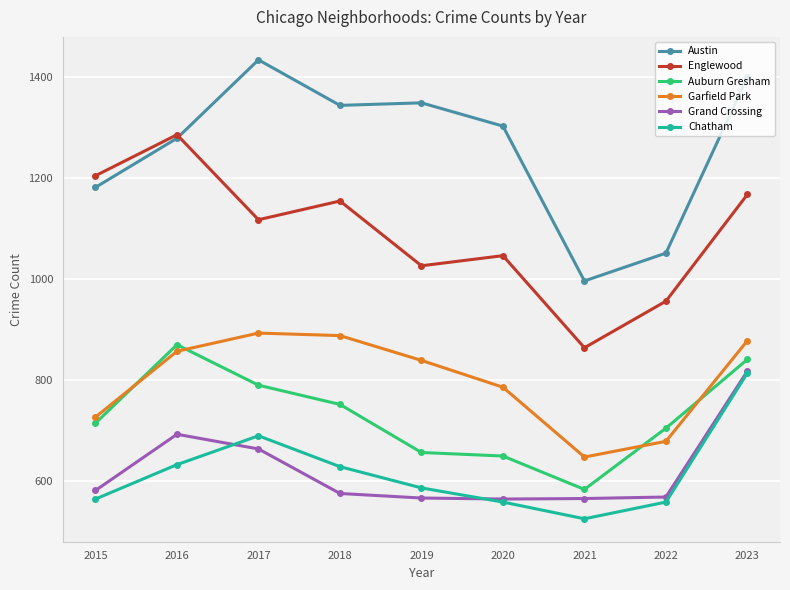

Which series ends up on top after the final intersection of Auburn Gresham and Garfield Park?

Garfield Park